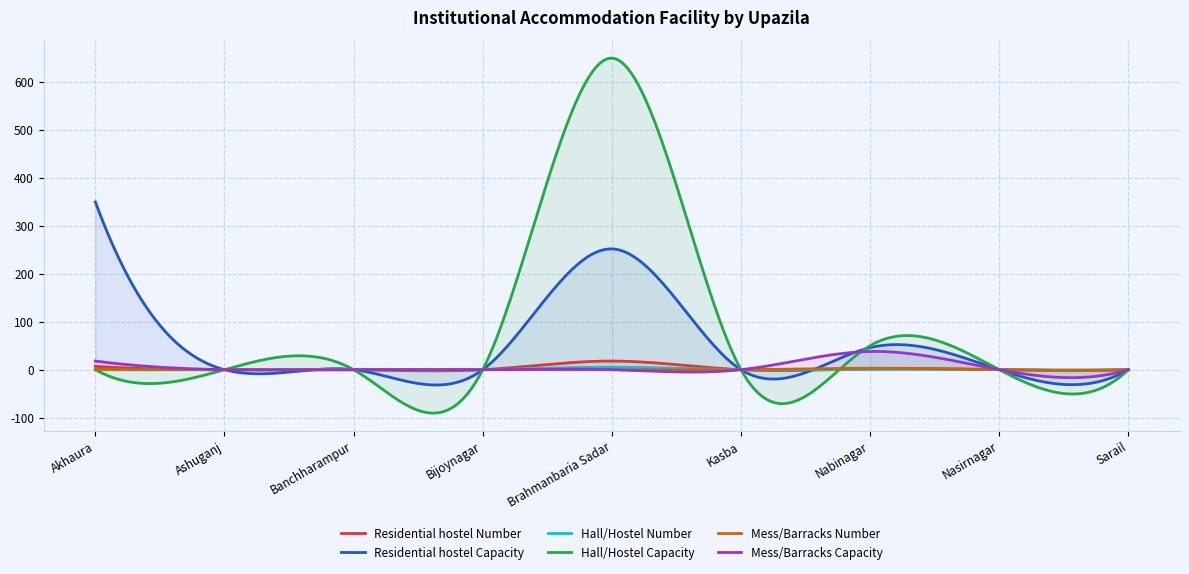

How many interior local valleys does the Hall/Hostel Number series have?

1